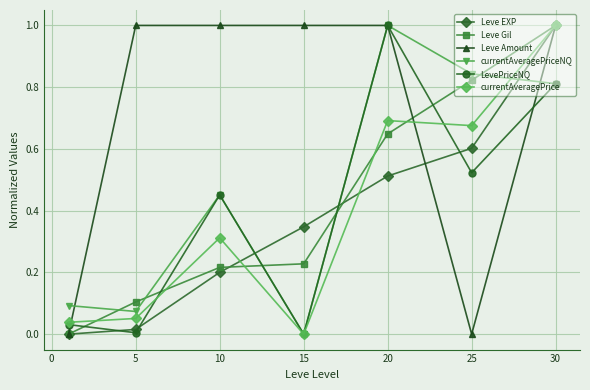

In LevePriceNQ, how many points are lower than both neighbors (excluding endpoints)?

3